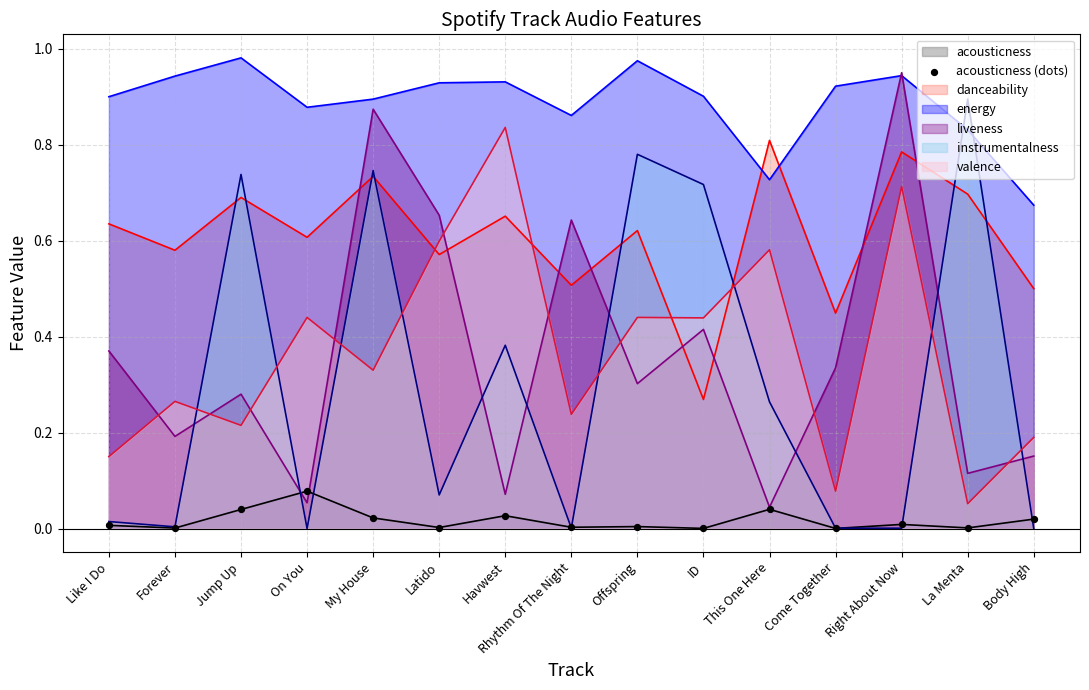

Which has a higher value, Body High or Right About Now?

Body High